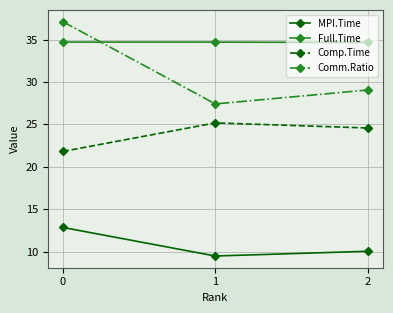

Reading right to left, what are all the values shown in this chart?

MPI.Time: 10.1	9.5	12.9
Full.Time: 34.7	34.7	34.7
Comp.Time: 24.6	25.2	21.8
Comm.Ratio: 29.1	27.4	37.1